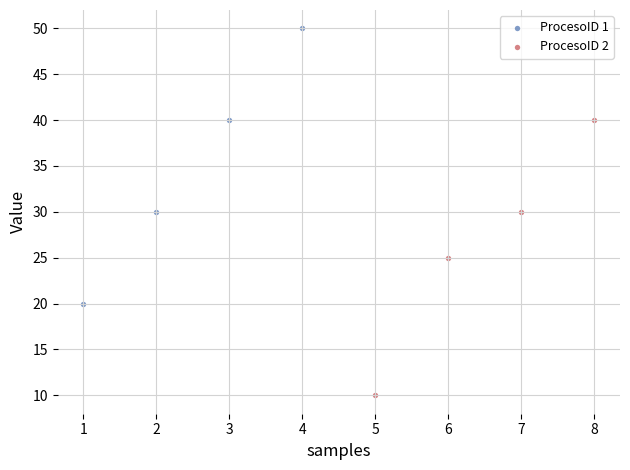

Which series reaches the maximum Y coordinate?

ProcesoID 1